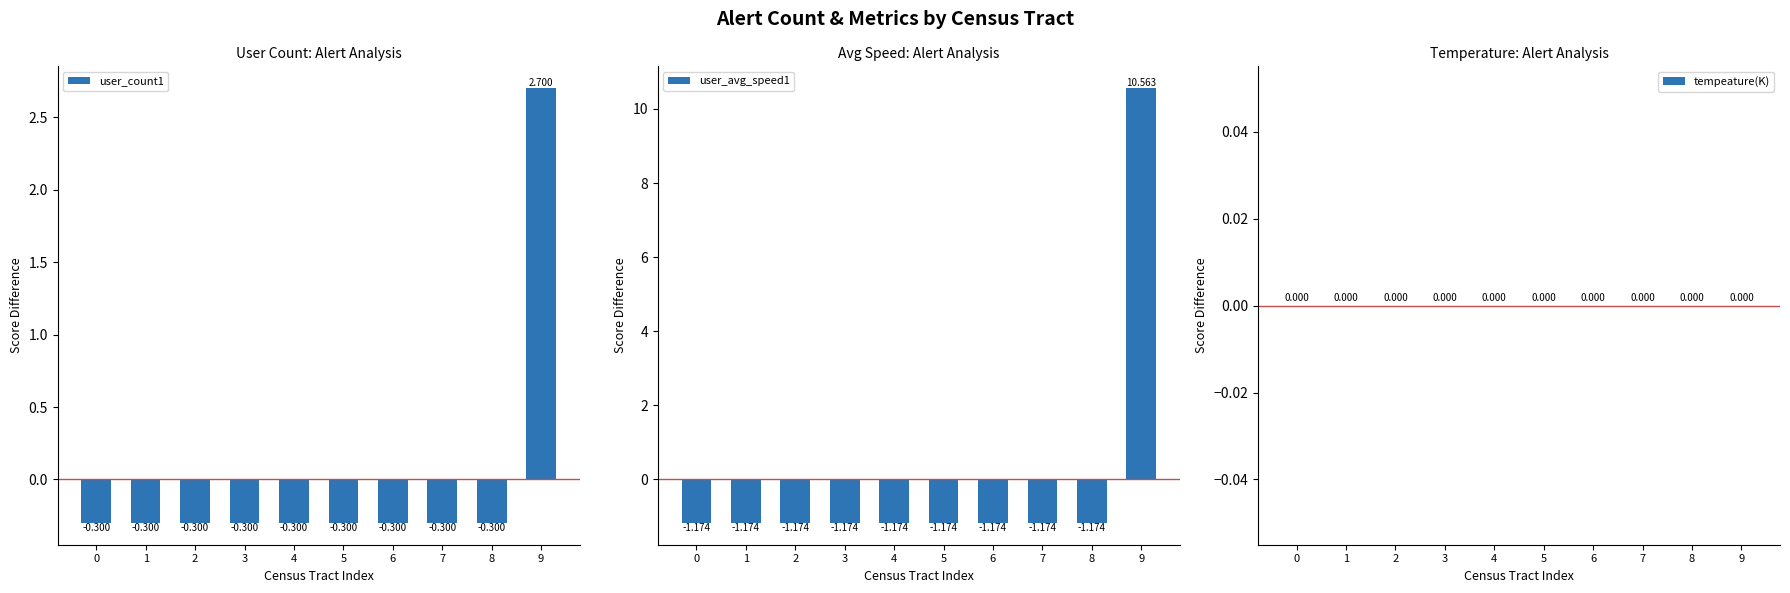

What is the sum of the user_avg_speed1 values at 1 and 5?

-2.3